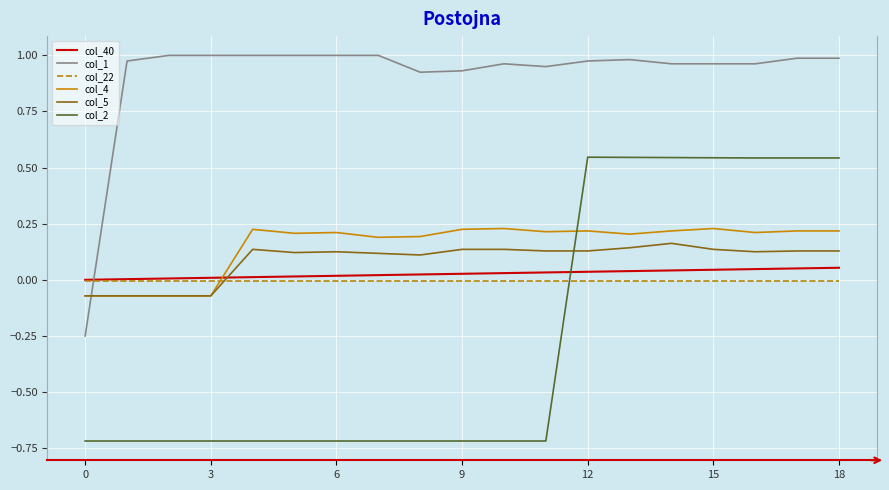

What are all the series names shown in the legend?

col_40, col_1, col_22, col_4, col_5, col_2